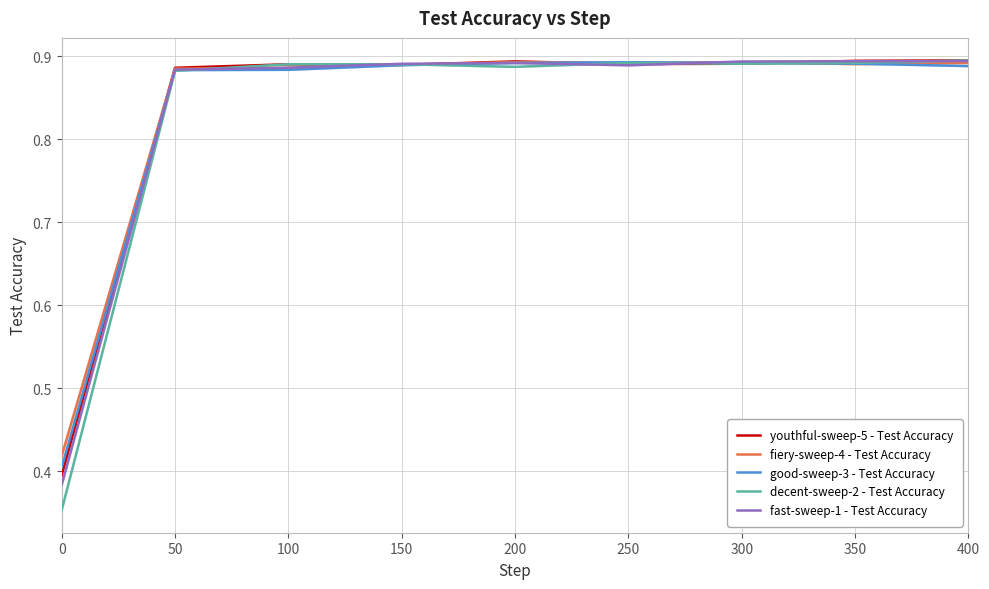

What is the minimum value shown in the chart?

0.4